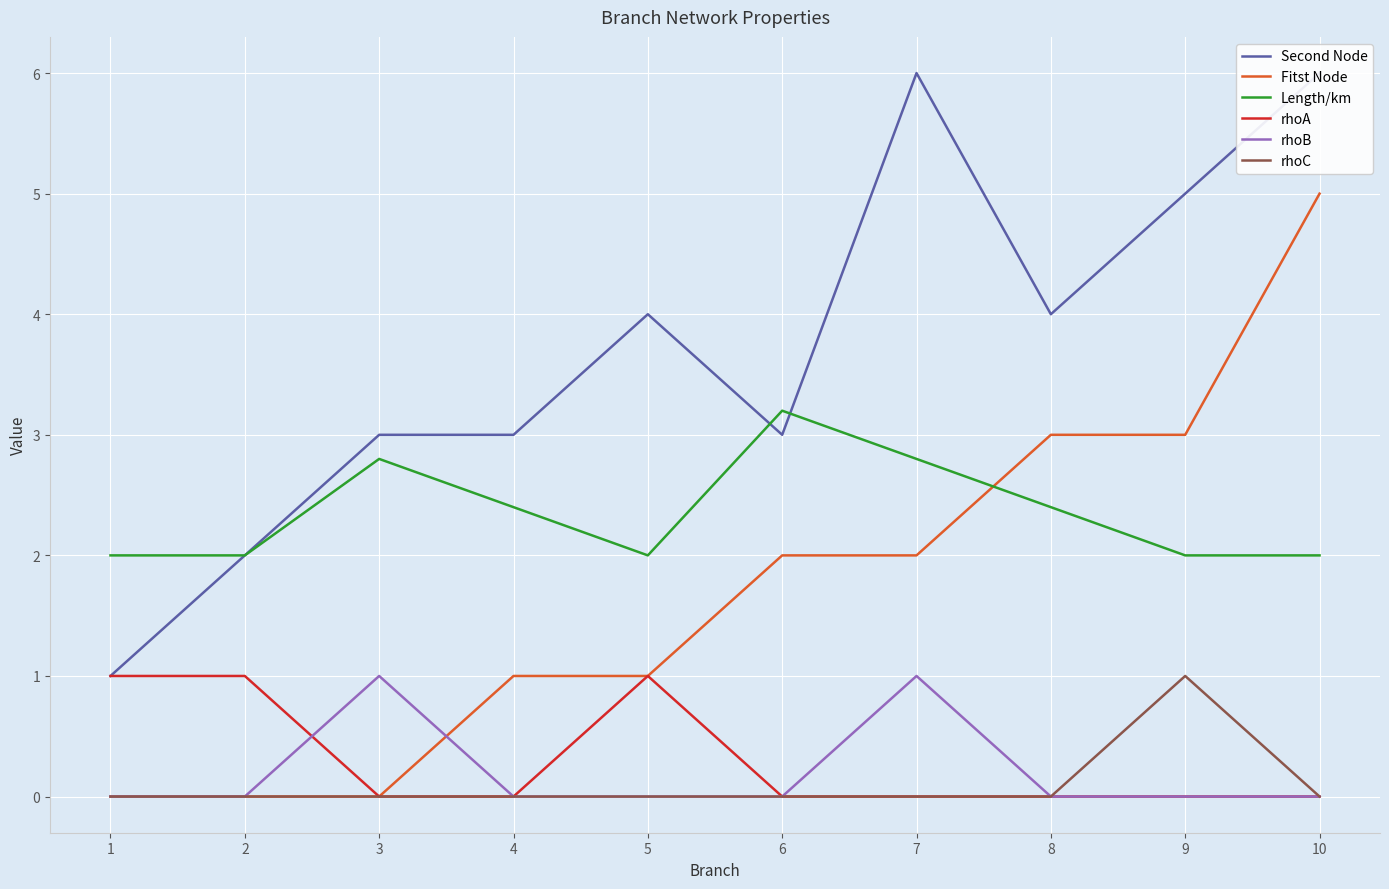

What is the value of the Length/km point at the 9th from the left?

2.0